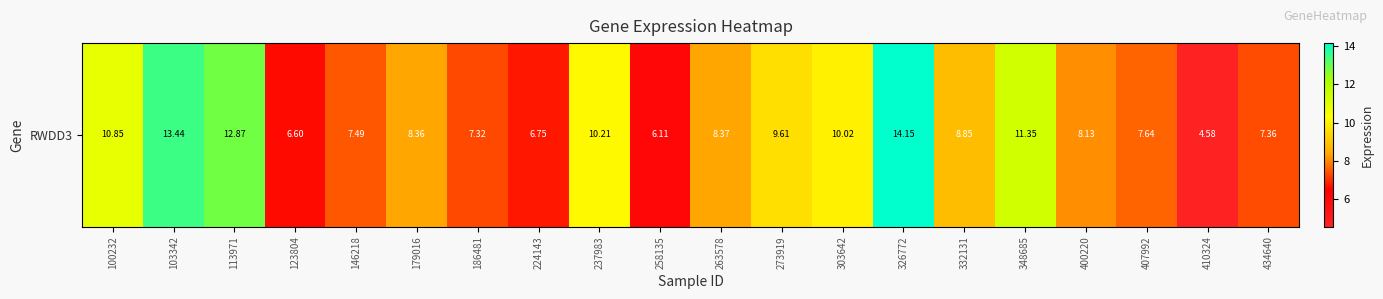

What is the maximum value shown in the chart?

14.2